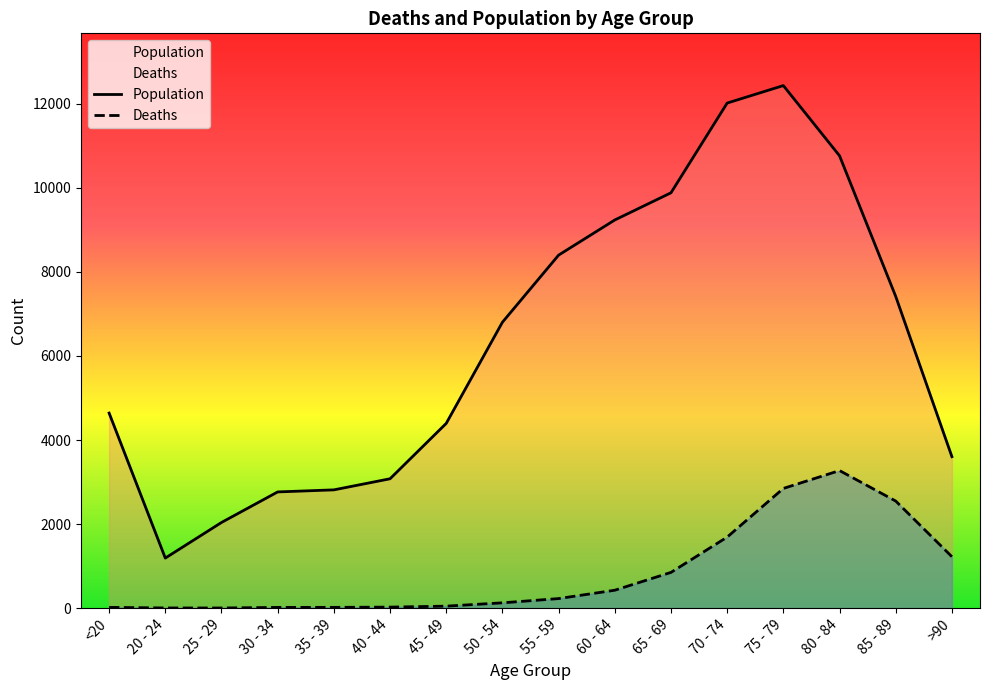

True or false: Deaths and Population cross at least once.

False